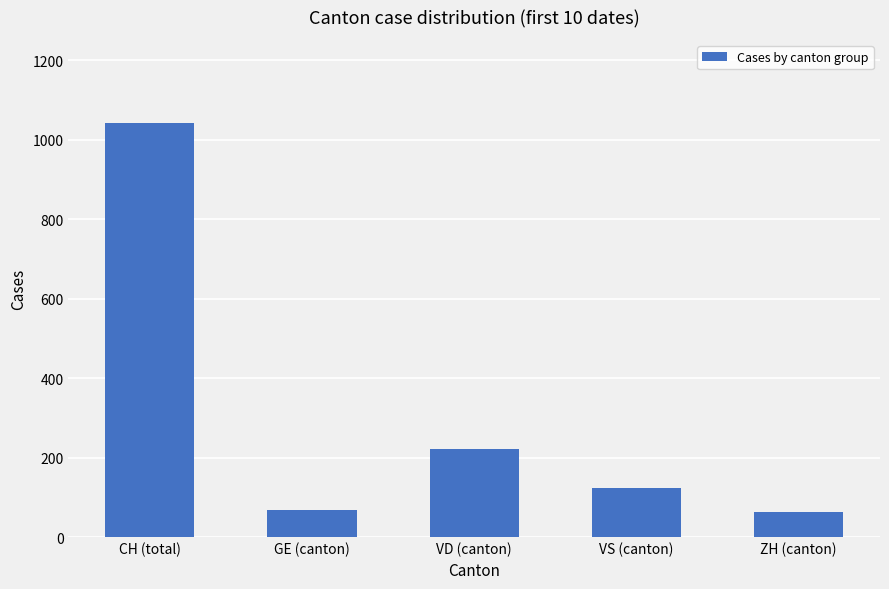

What is the difference between the maximum and minimum values?

980